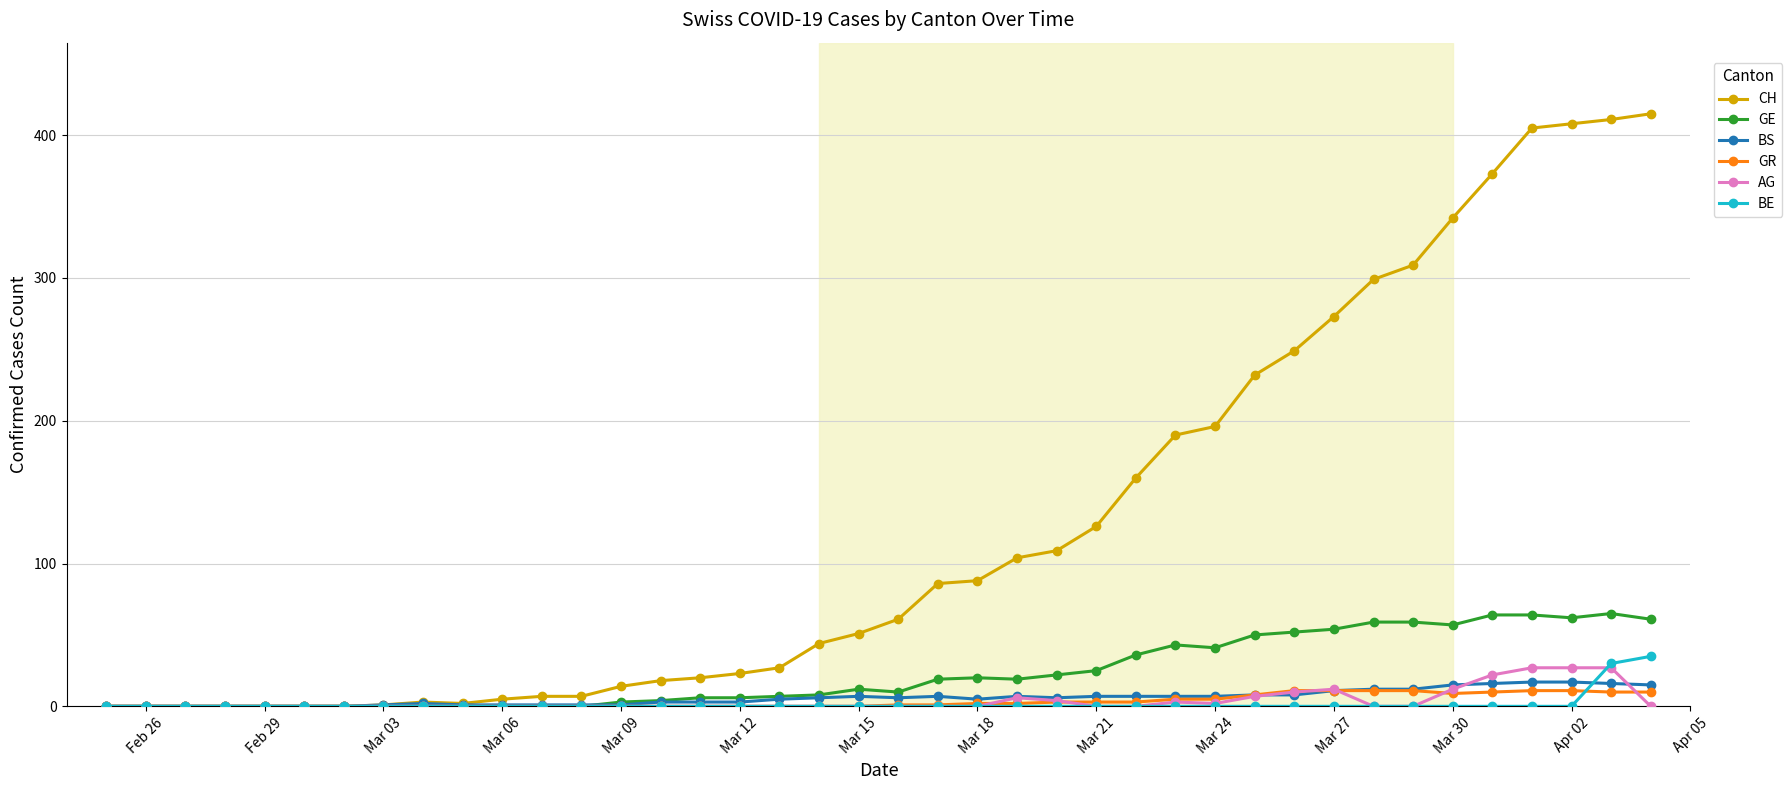

What is the maximum value for GR?

11